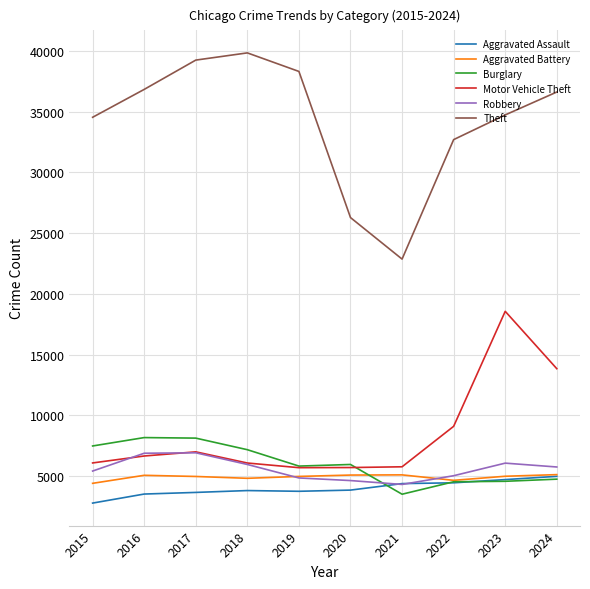

Count the number of categories in the chart.

10